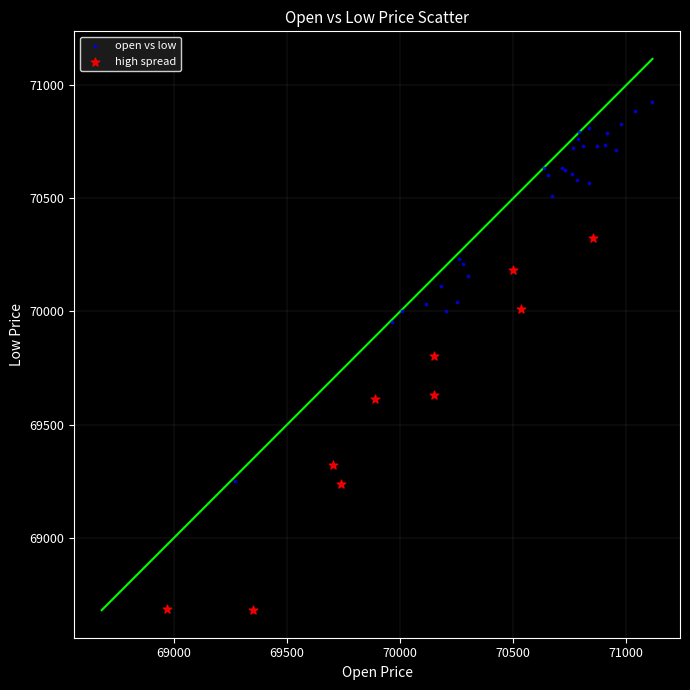

Which series reaches the maximum Y coordinate?

open vs low